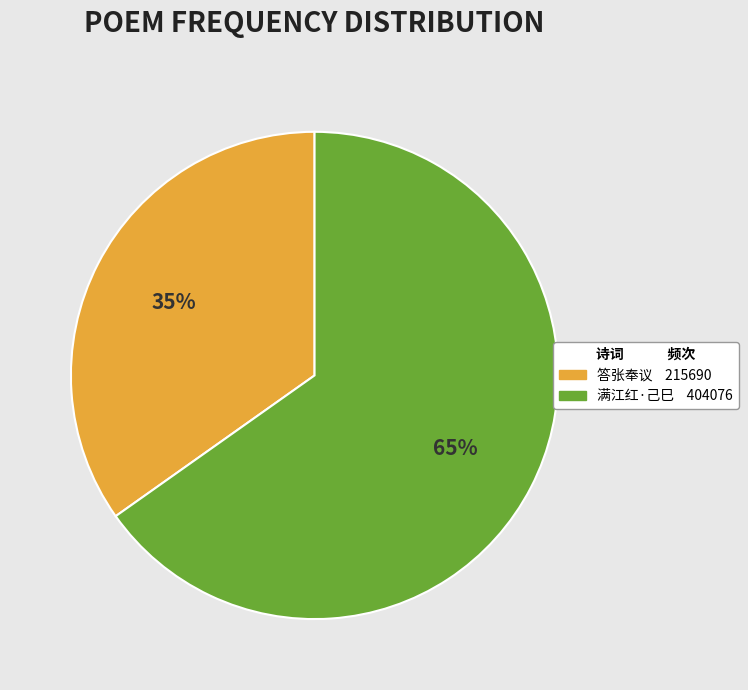

Does any single category account for the majority?

Yes